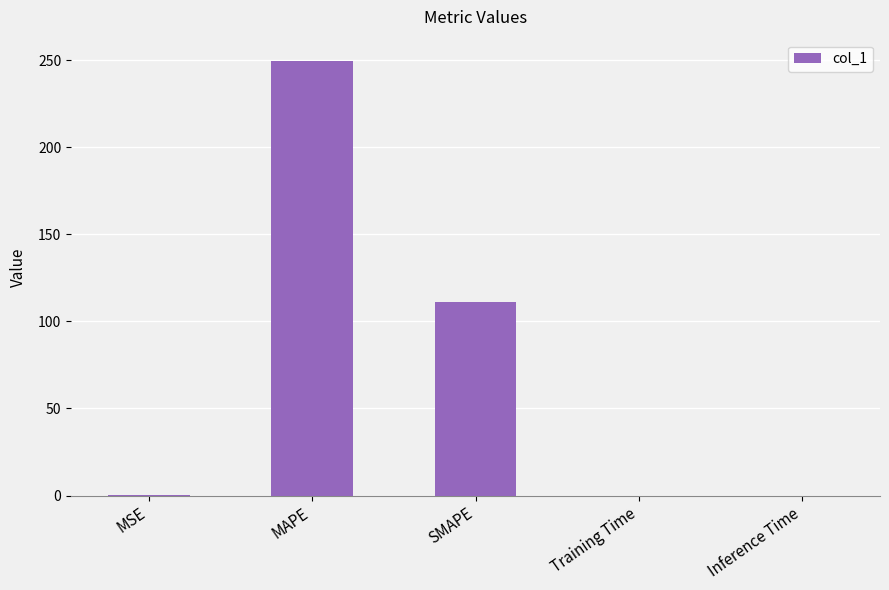

What is the sum of all values?

360.4